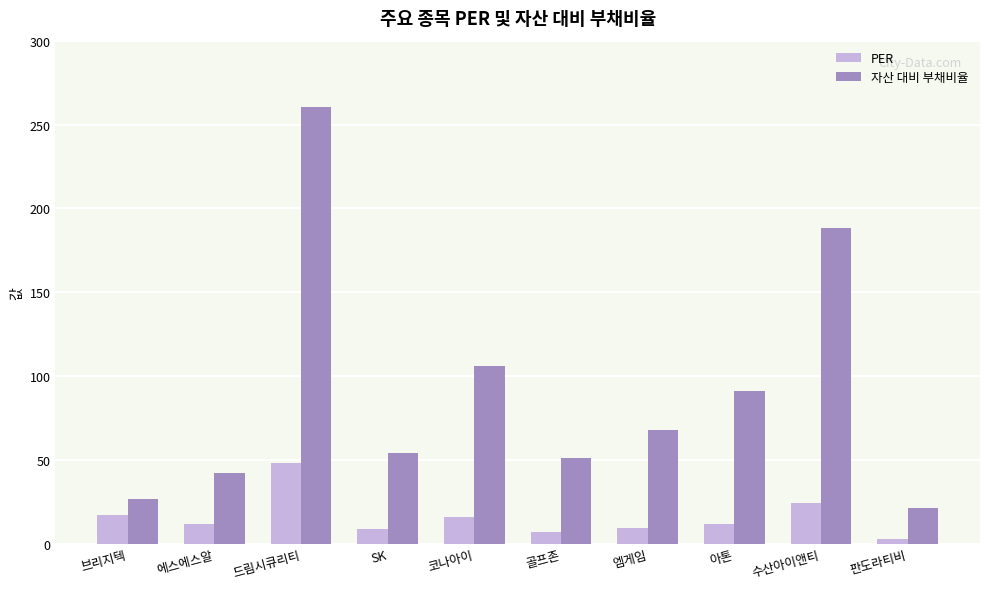

What is the difference between the maximum and minimum values in the PER series?

45.6